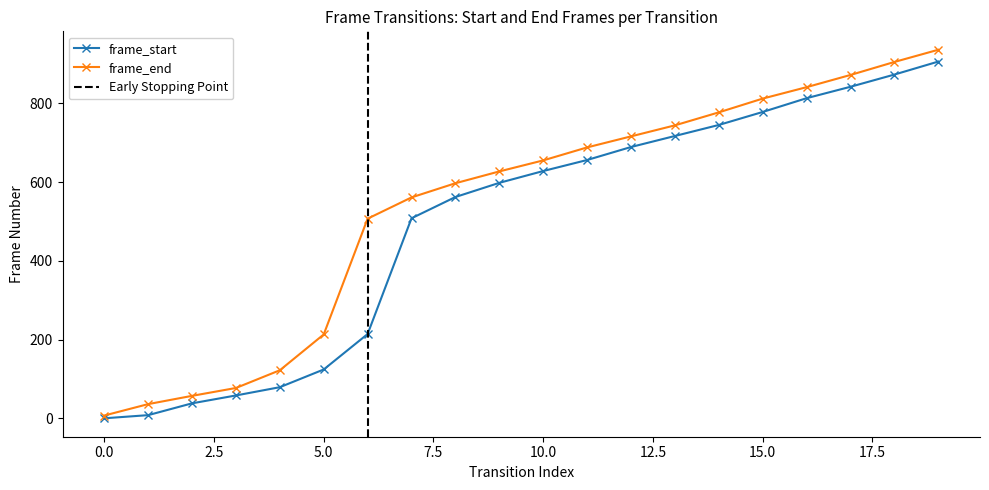

Which series has the largest range (max minus min)?

frame_end